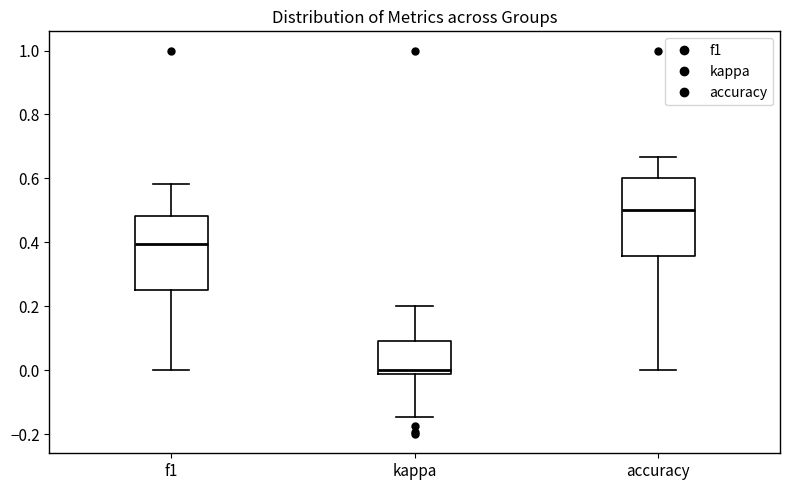

Where does the lower whisker of the box for f1 end on the y-axis? The values are not printed on the chart, so give them approximately, as read against the axis.

0.00